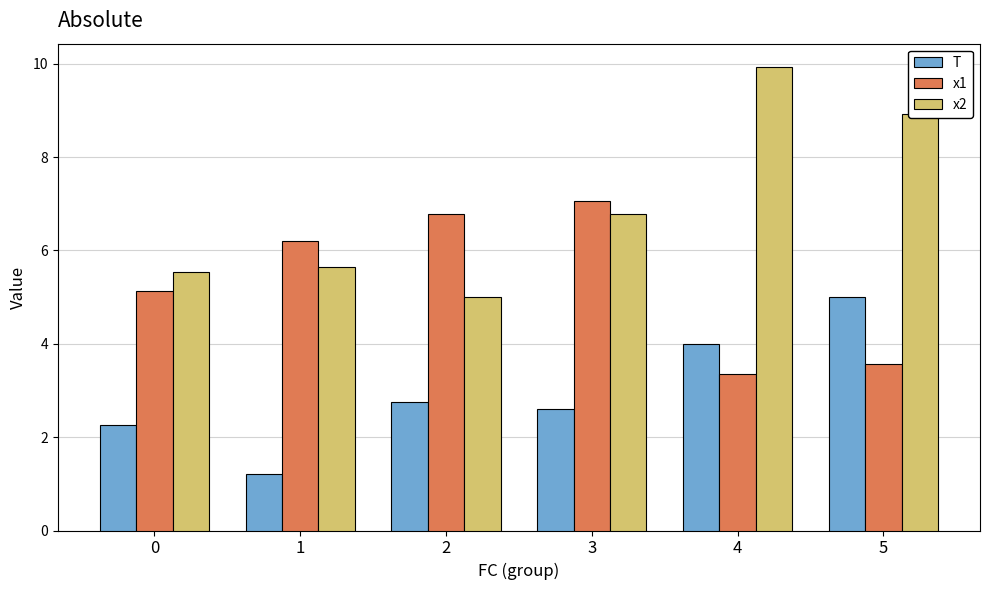

What is the value of the x2 bar at the 2nd from the left?

5.6